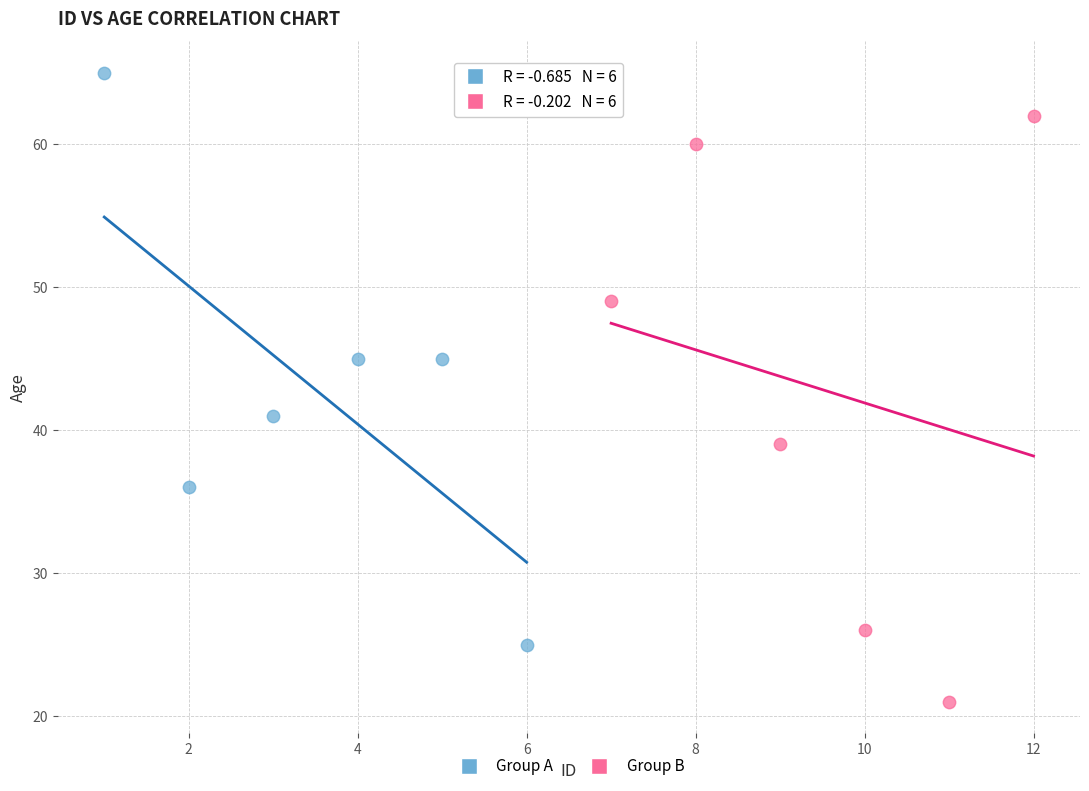

What are all the series names shown in the legend?

Group A, Group B